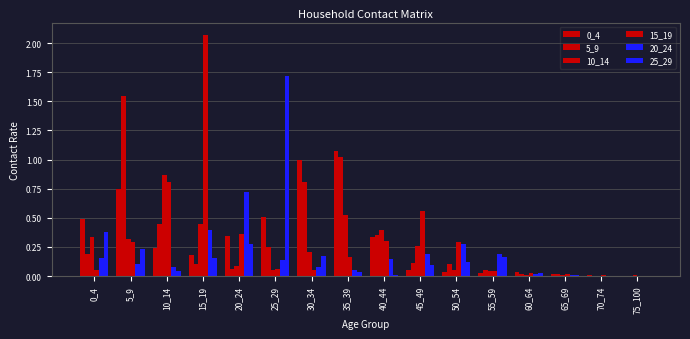

What is the total value across all series at 45_49?

1.3